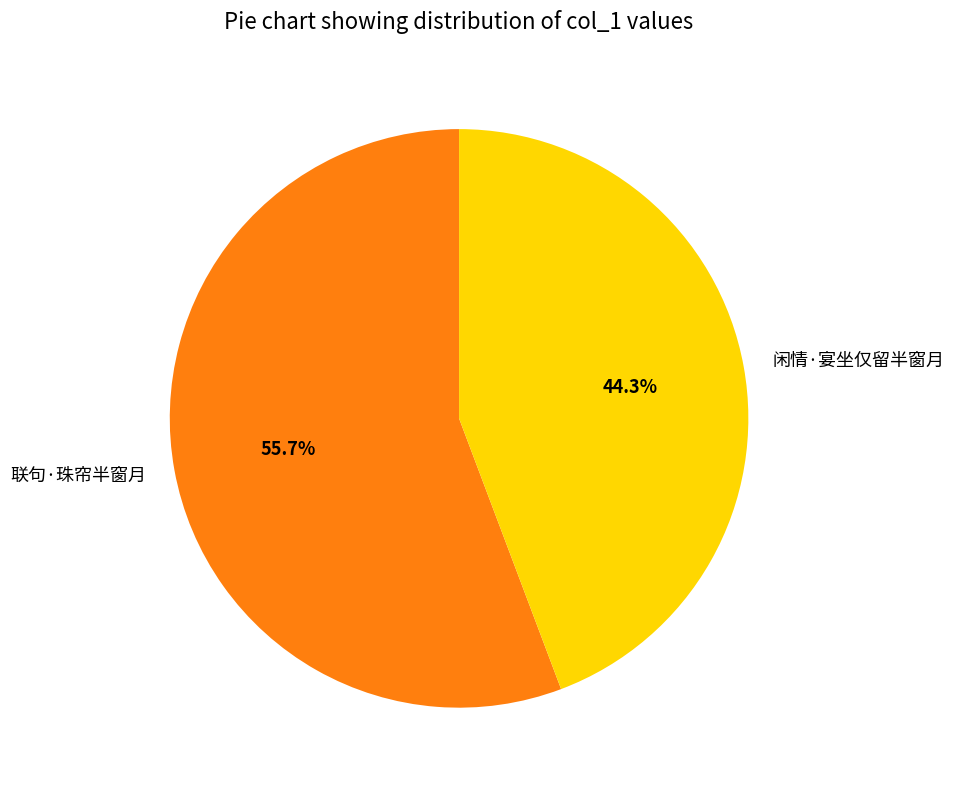

Which category has the smallest portion of the pie?

闲情·宴坐仅留半窗月